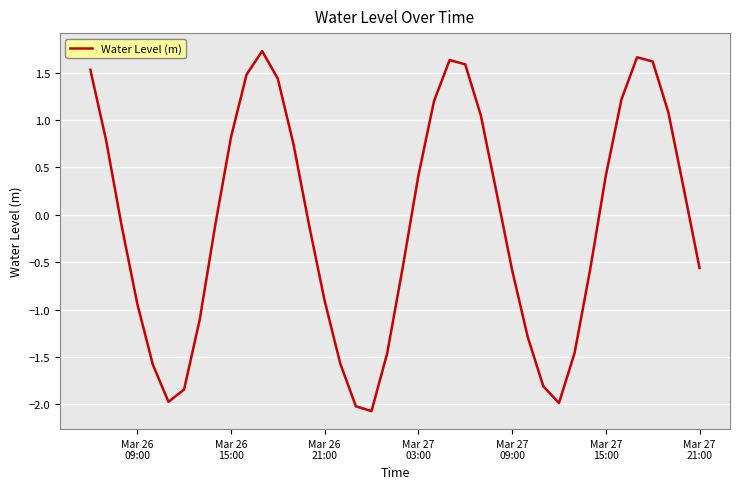

What is the difference between the maximum and minimum values?

3.8